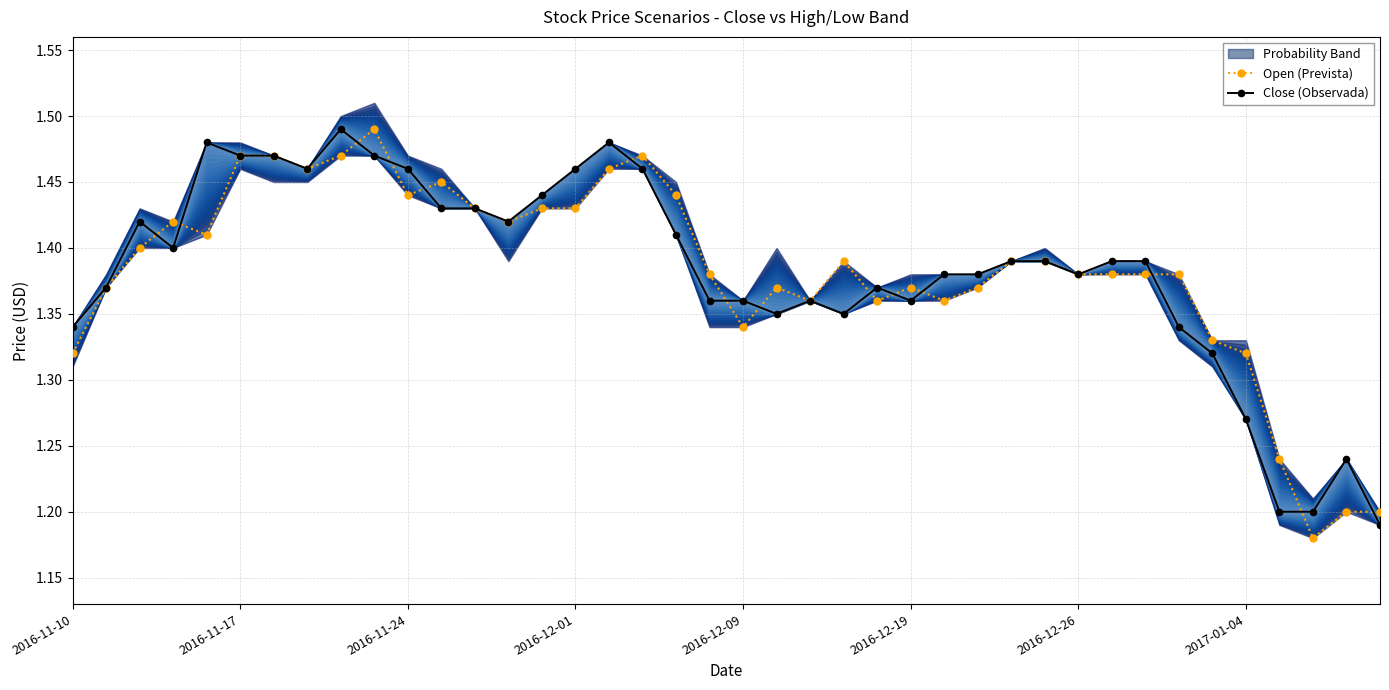

True or false: Open (Prevista) has more than 0 interior local peaks.

True